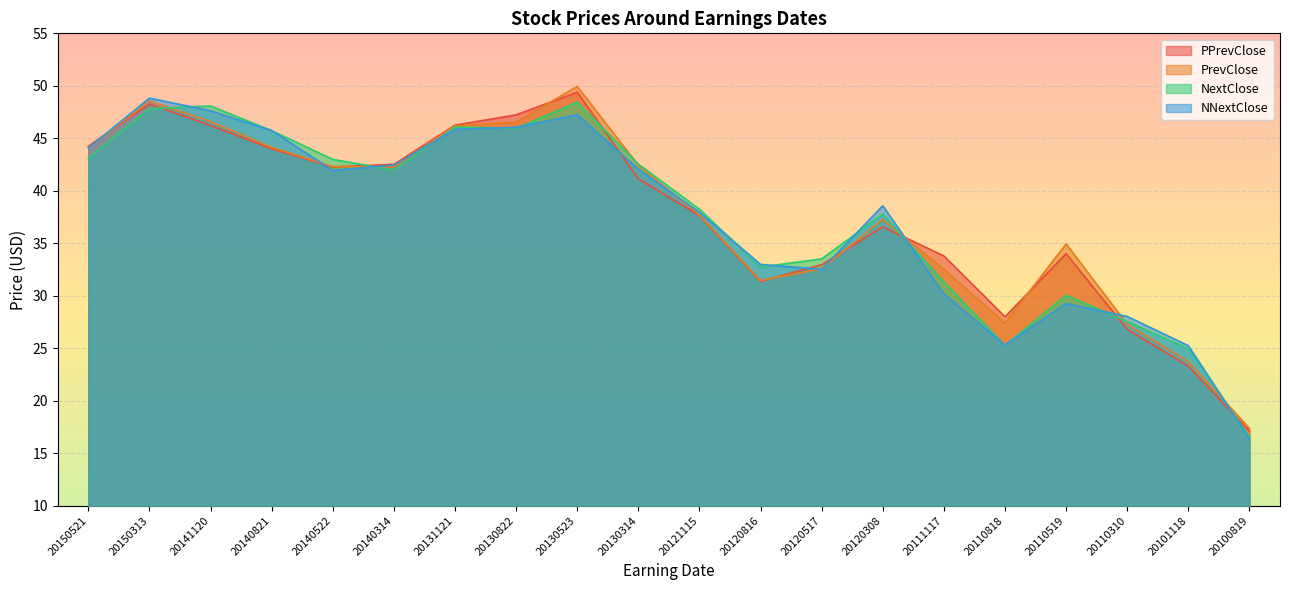

True or false: PPrevClose and PrevClose cross at least once.

True